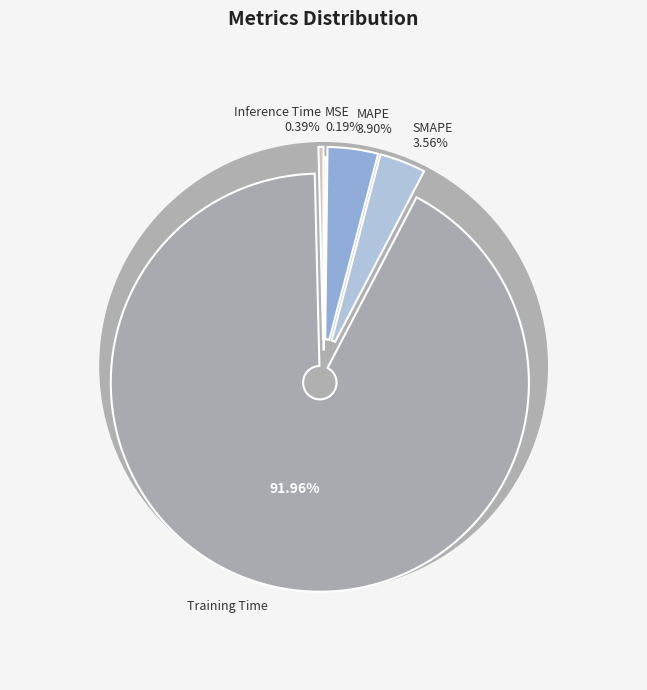

How many slices are in this pie chart?

5